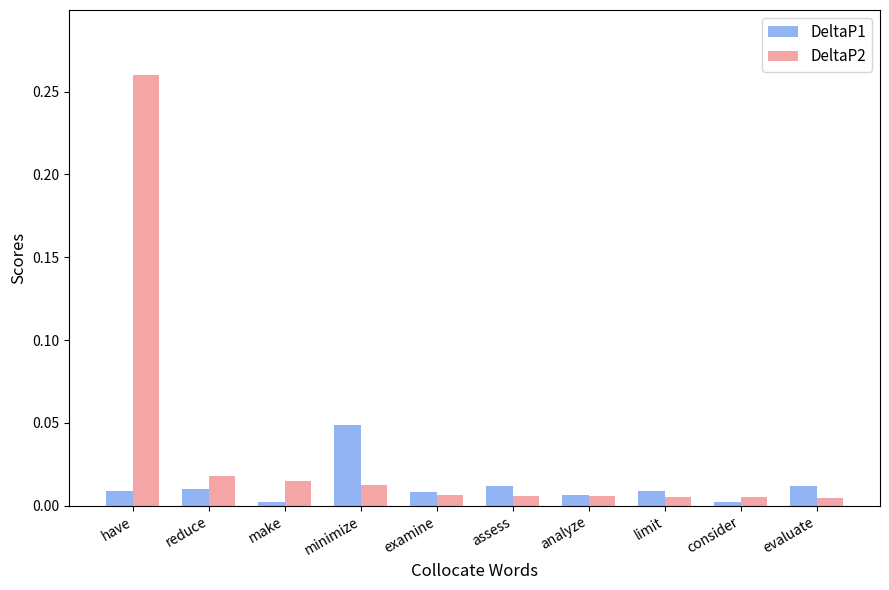

Which series has the largest range (max minus min)?

DeltaP2